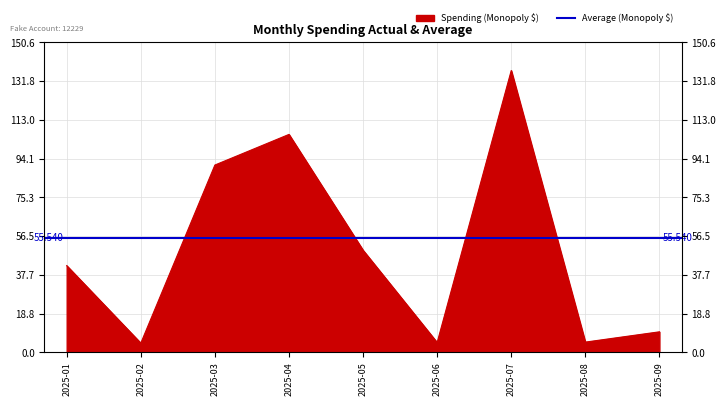

How many points are higher than both their immediate neighbors (excluding endpoints)?

2